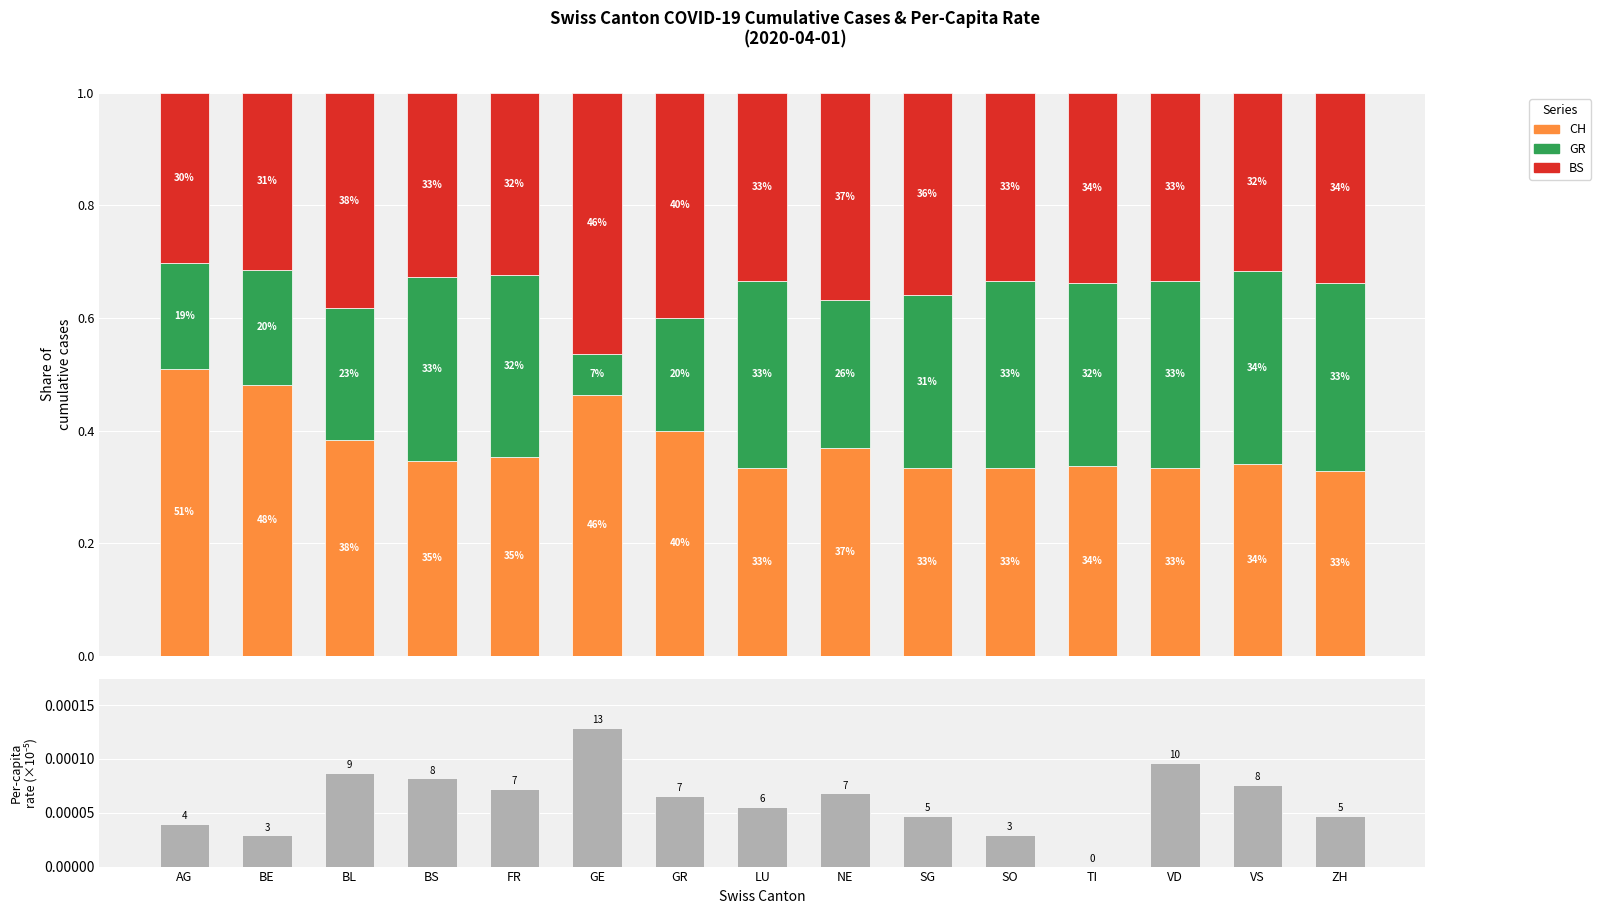

How many bars are there in total?

60